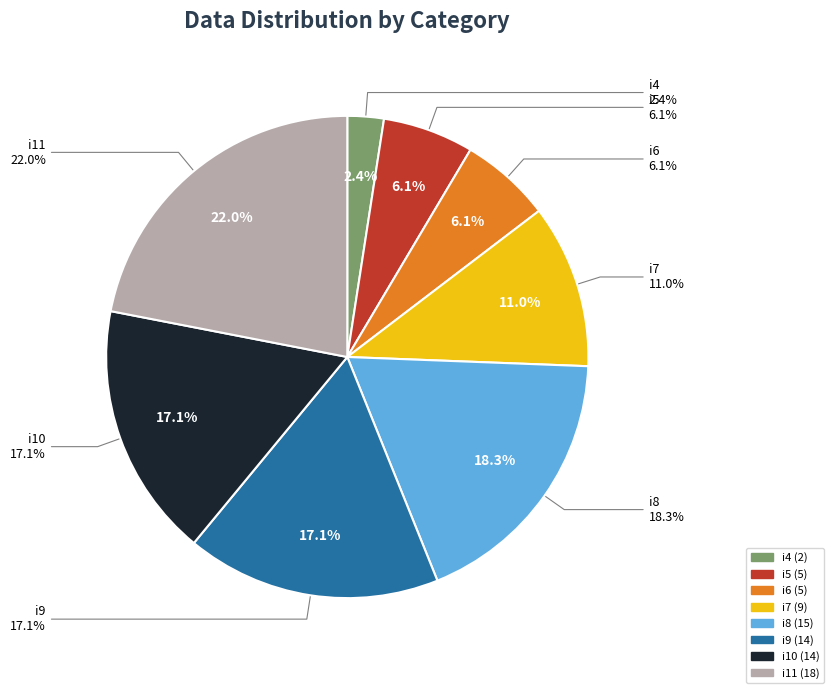

Does i8 account for over 50% of the chart?

No